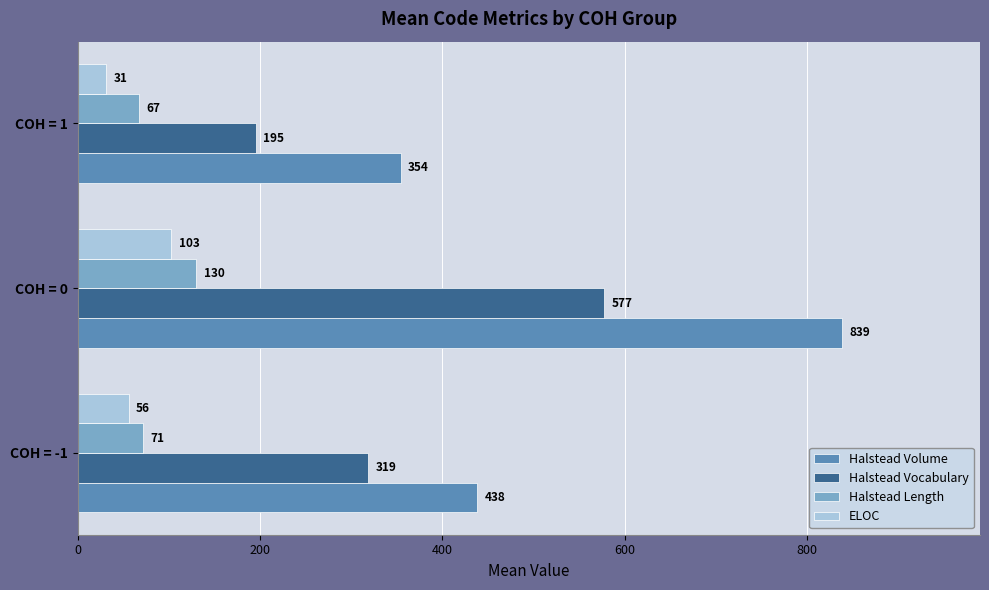

Where is Halstead Length nearest to the value 98?

COH = -1